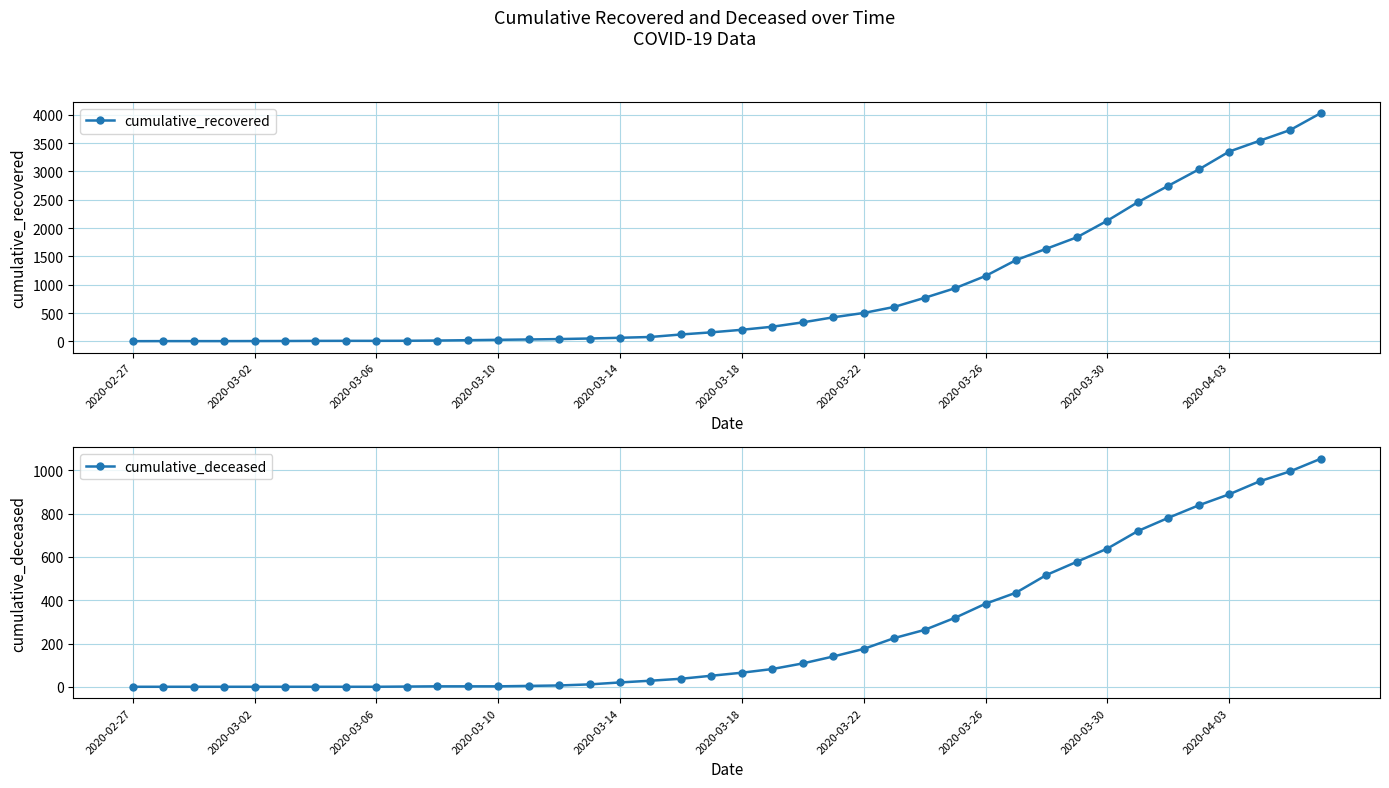

Where is cumulative_recovered nearest to the value 2015?

2020-03-30